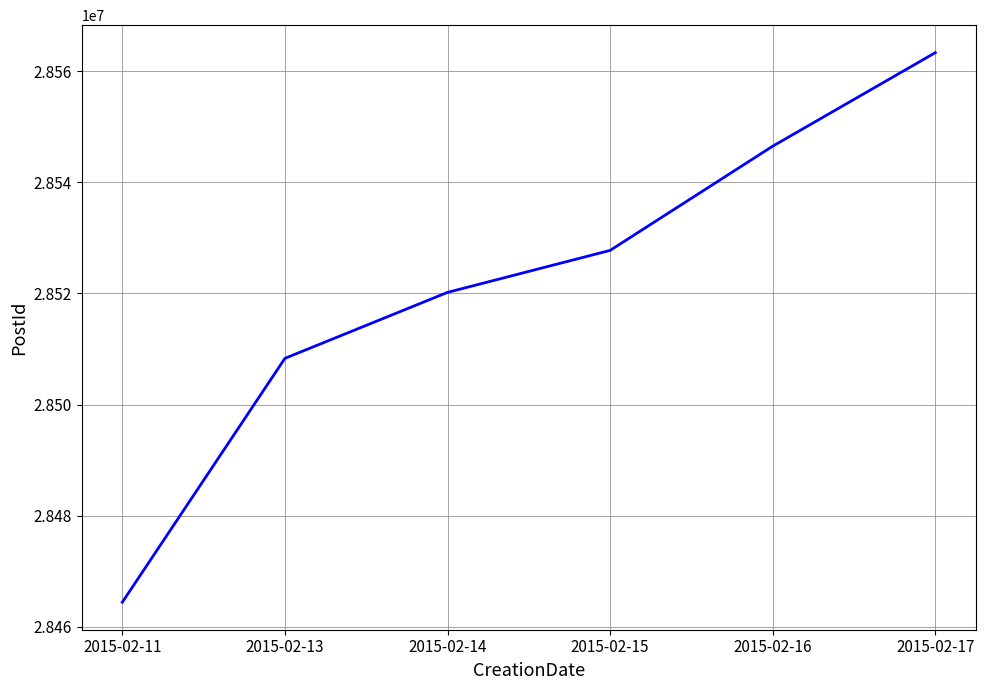

Between 2015-02-14 and 2015-02-16, which is larger?

2015-02-16